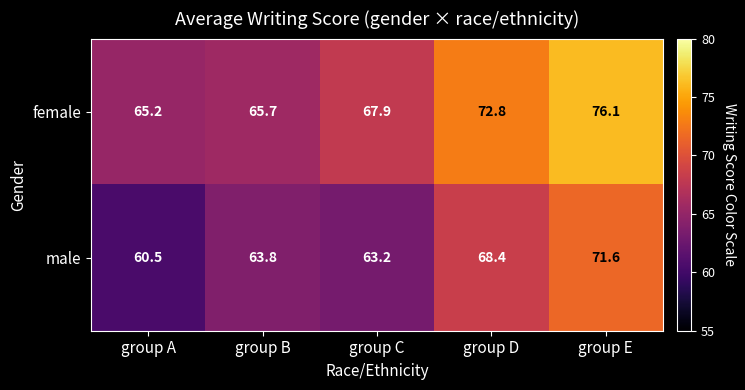

What is the difference between the female values at group E and group B?

10.4